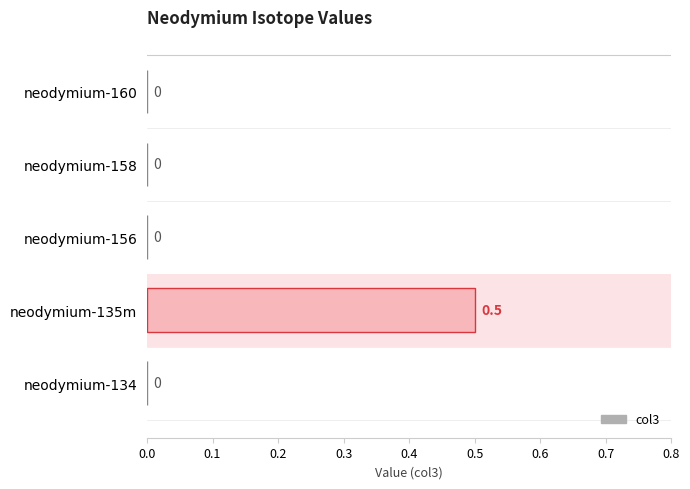

Are the bars horizontal?

Yes